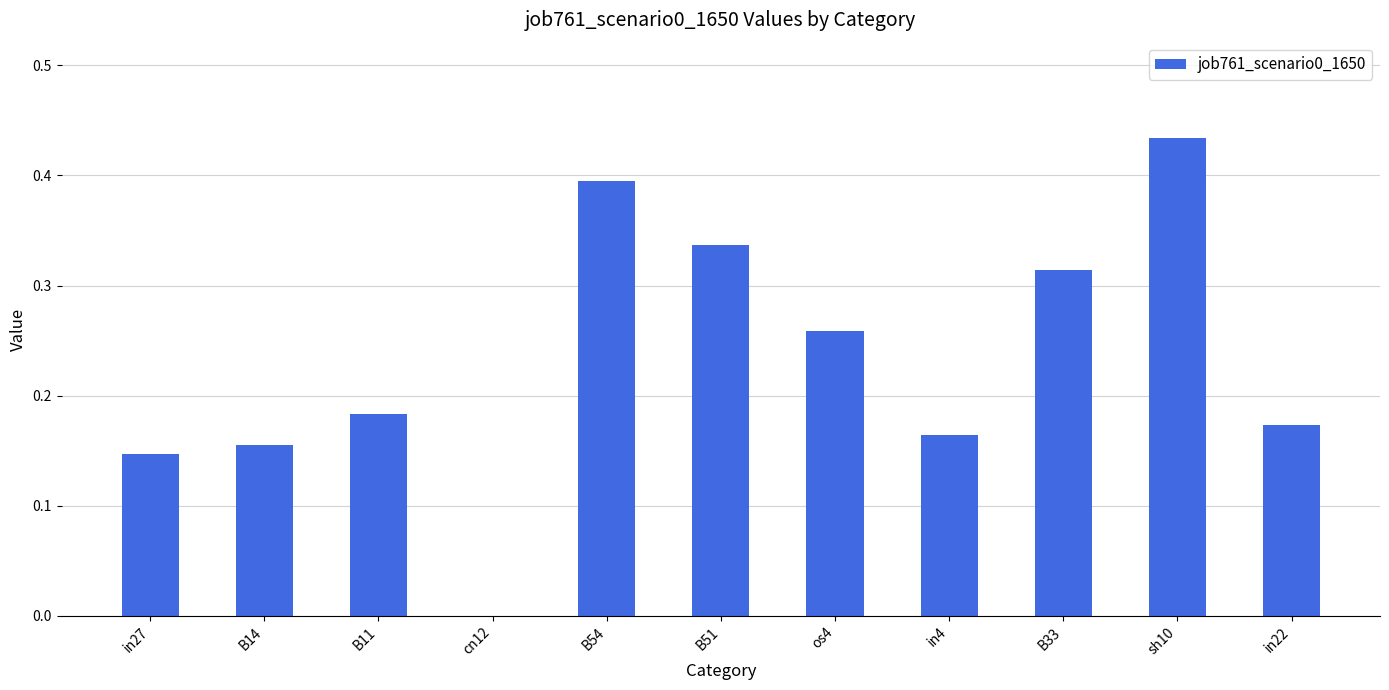

How many values are between 0 and 1?

11